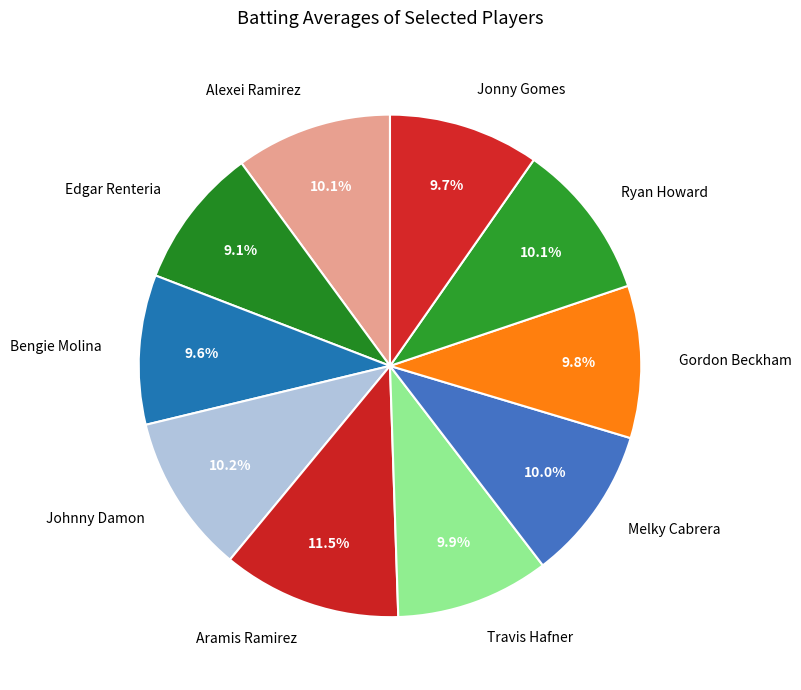

Is it true that Travis Hafner is 10% of the pie?

True